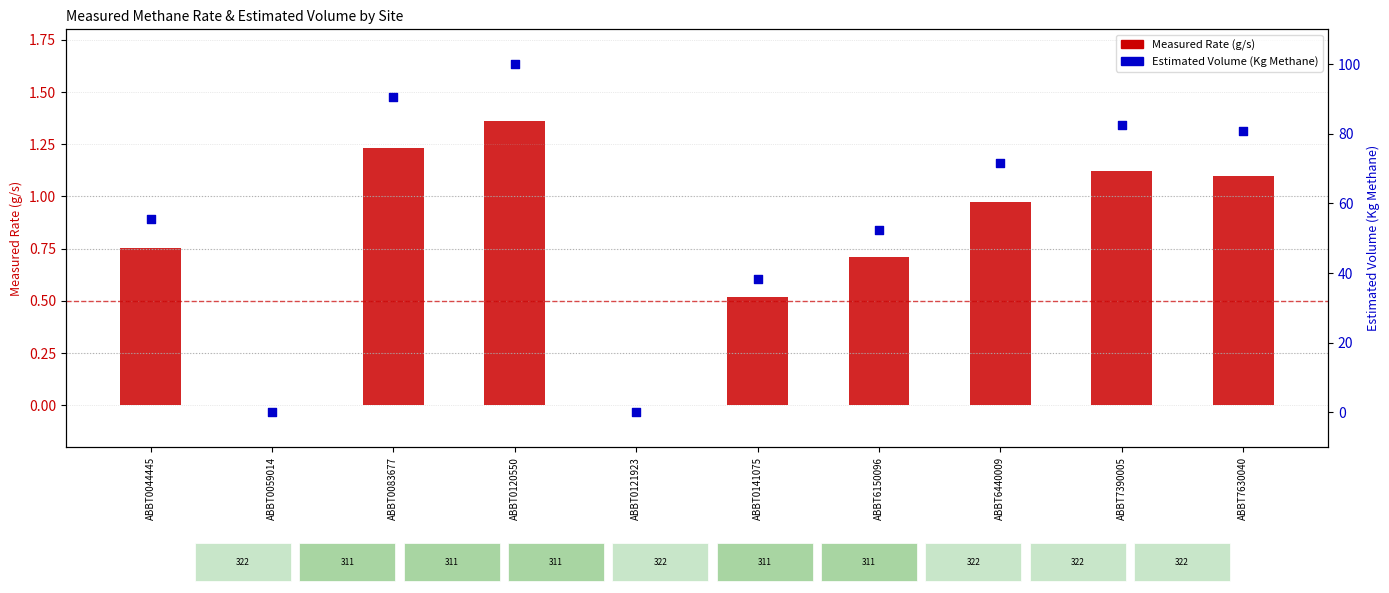

At which category is the sum across all series the highest?

ABBT0120550